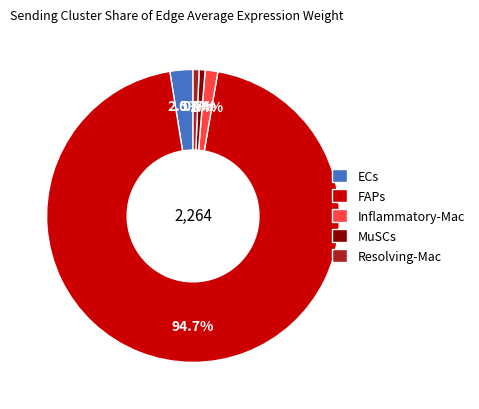

What portion of the pie excludes ECs?

97.5%